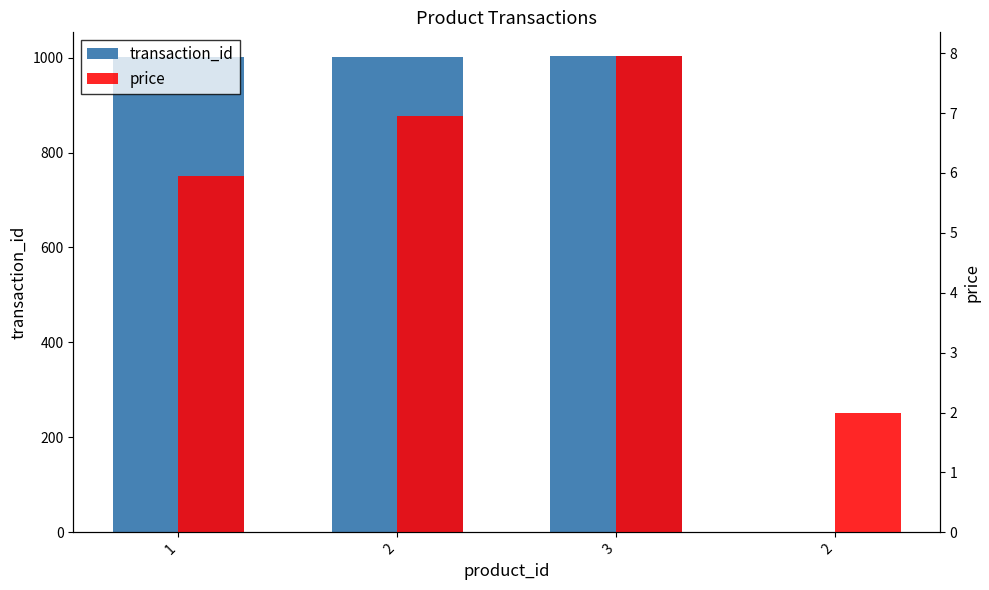

What is the difference between the highest and lowest values at 3?

995.0